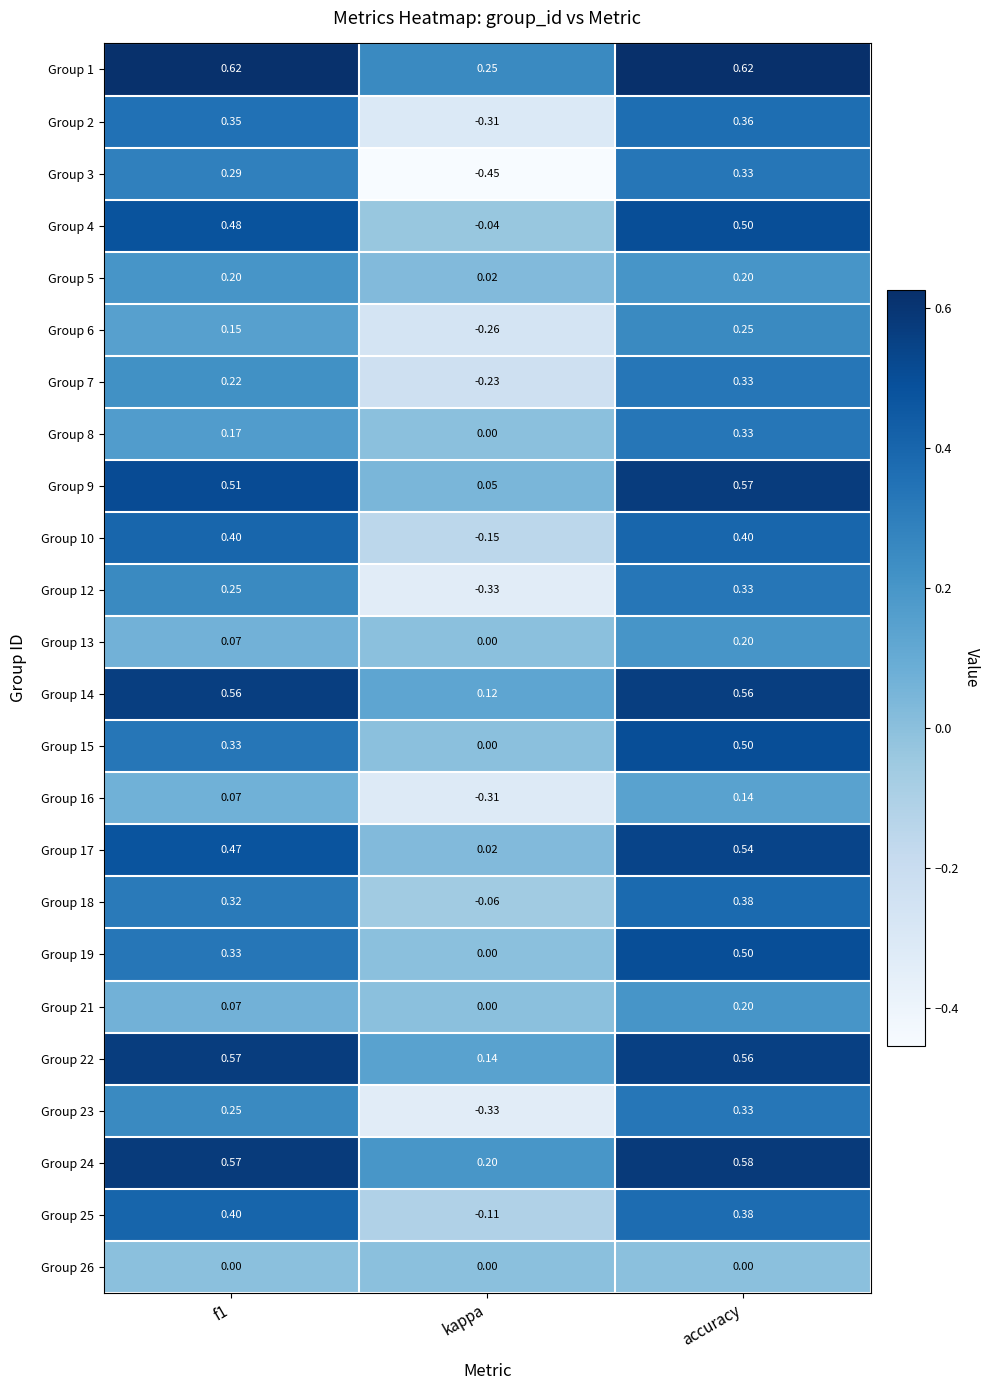

Is the value of Group 19 at kappa greater than the value of Group 10 at kappa?

Yes